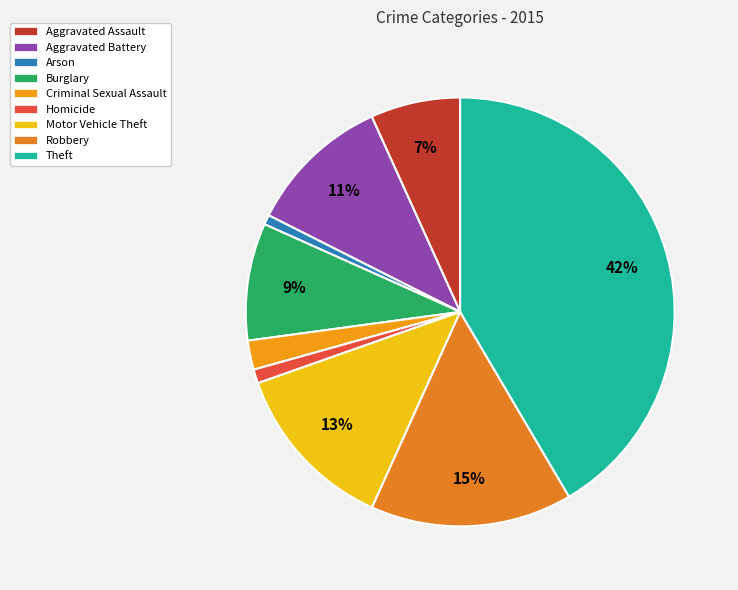

Does Theft represent more than half of the total?

No